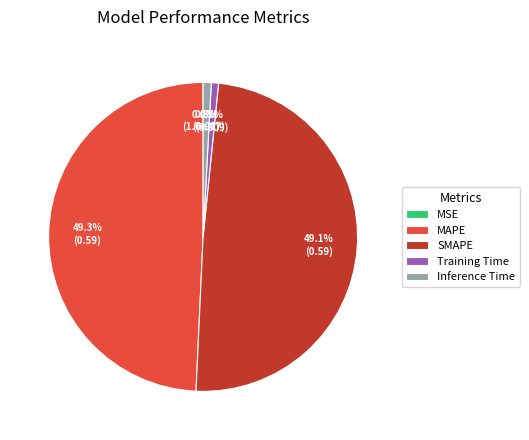

Is there a majority slice in this chart?

No